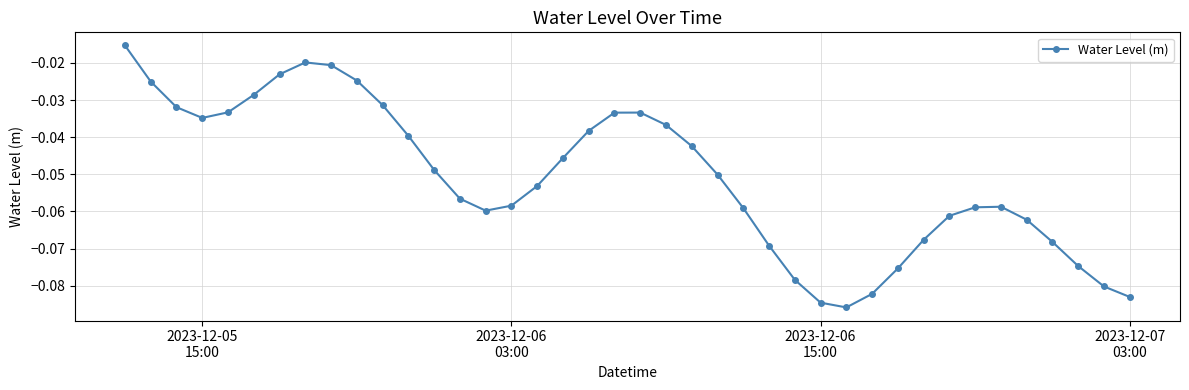

What is the sum of all values?

-2.0